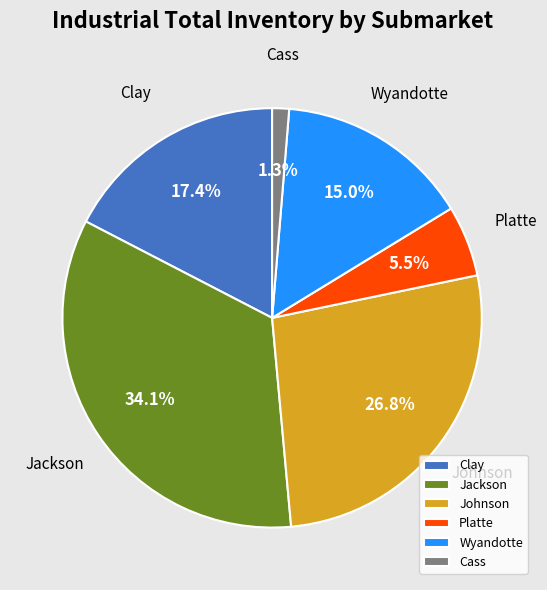

How many segments does this pie chart have?

6